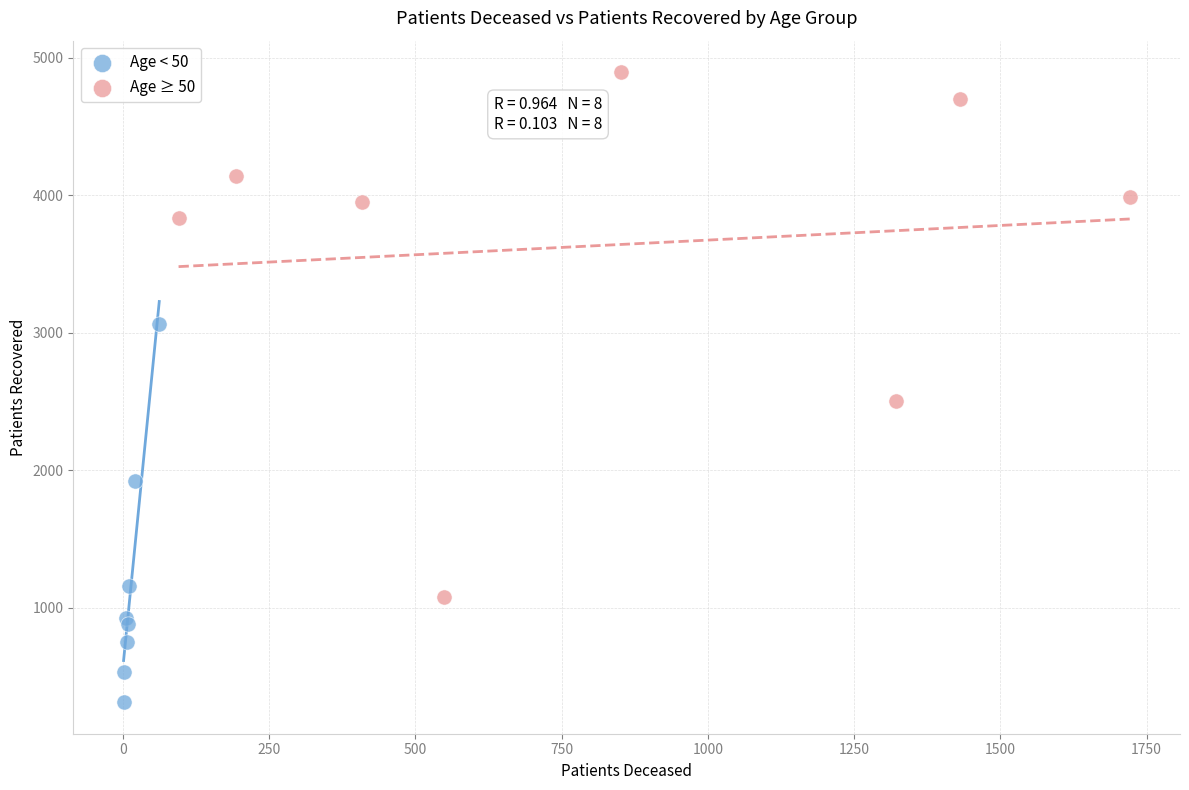

Which series contains the lowest Y value?

Age < 50